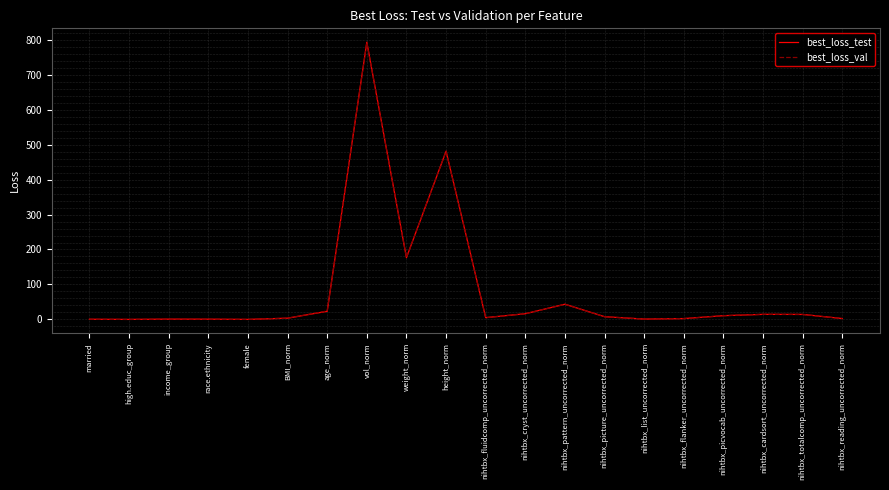

Which category has the highest value across all series?

vol_norm